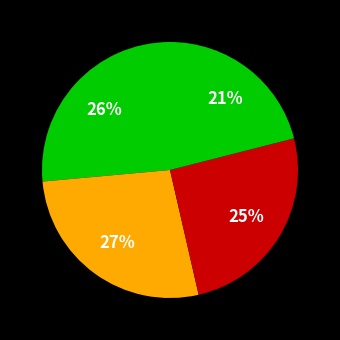

How many segments does this pie chart have?

4